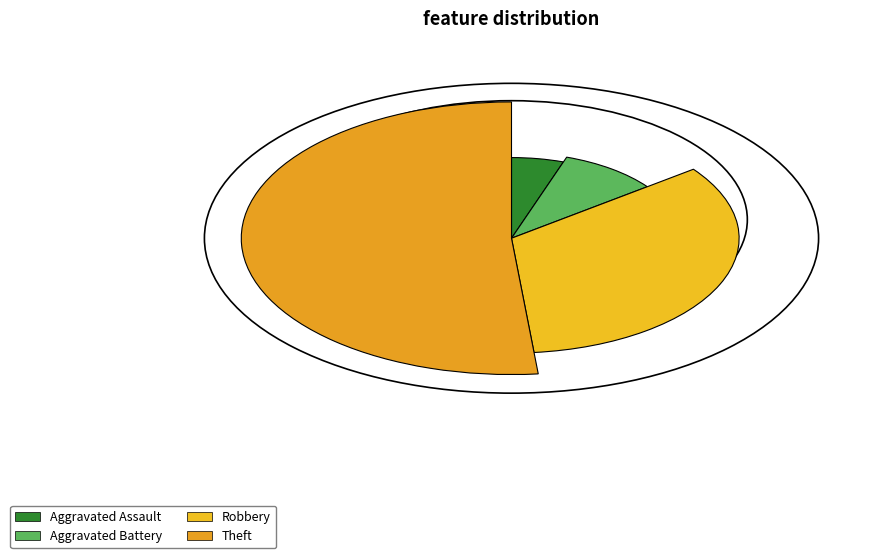

What percentage is the Theft slice, to the nearest percent?

52%